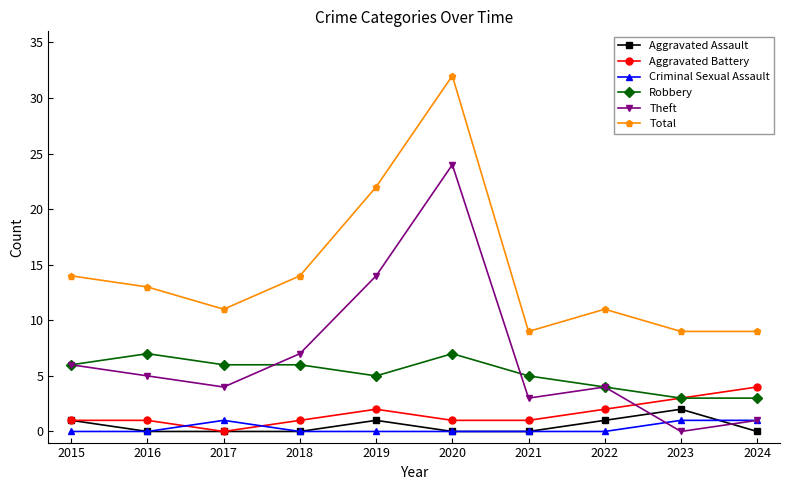

What is the maximum value for Aggravated Battery?

4